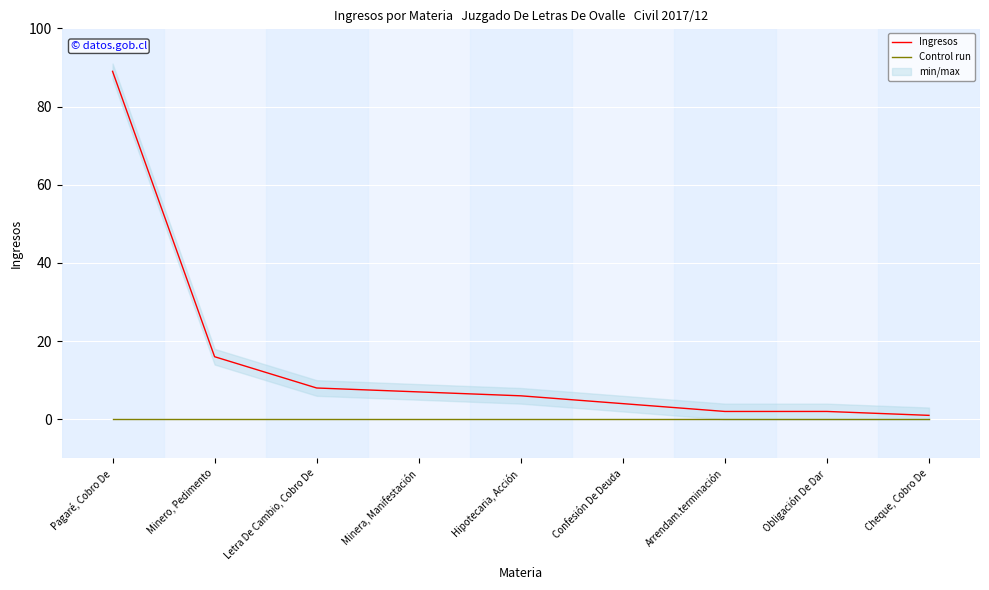

What position from the left is Hipotecaria, Acción?

5